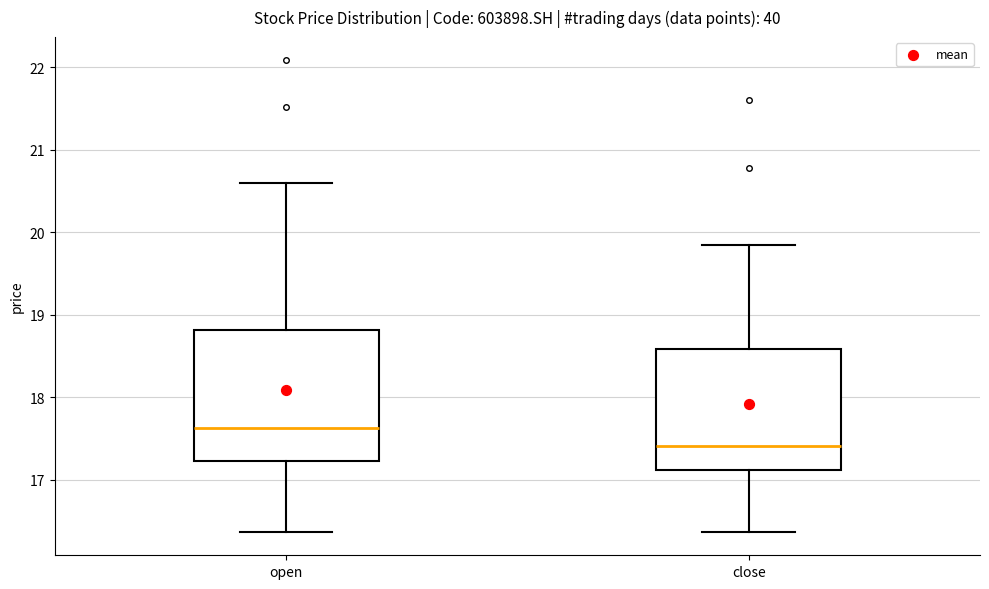

Which box's median line is the highest?

open